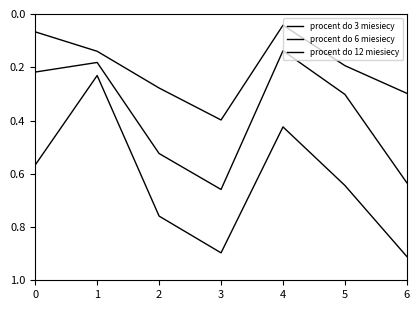

How many lines are shown in the chart?

3